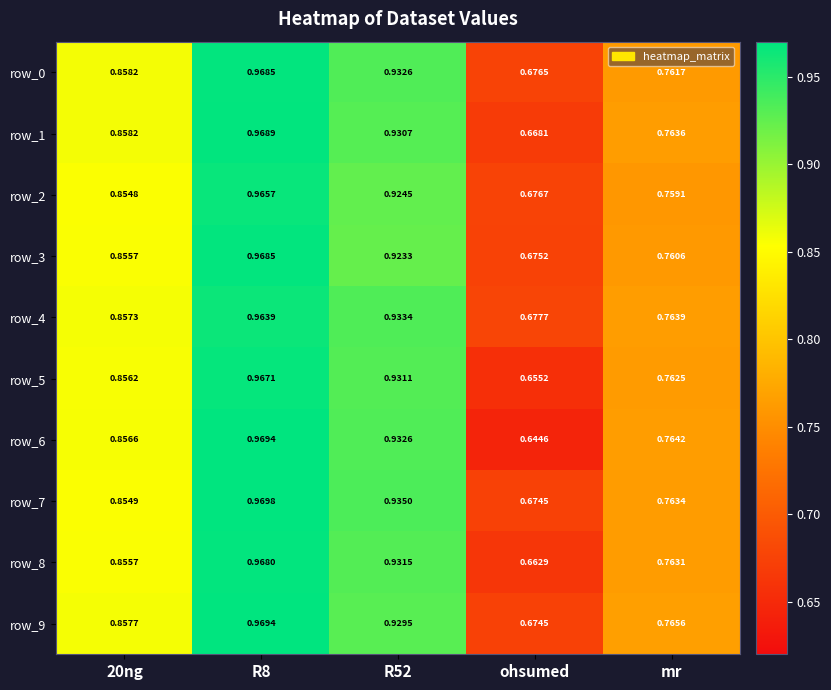

What is the difference between the second highest and minimum values in the row_8 series?

0.3